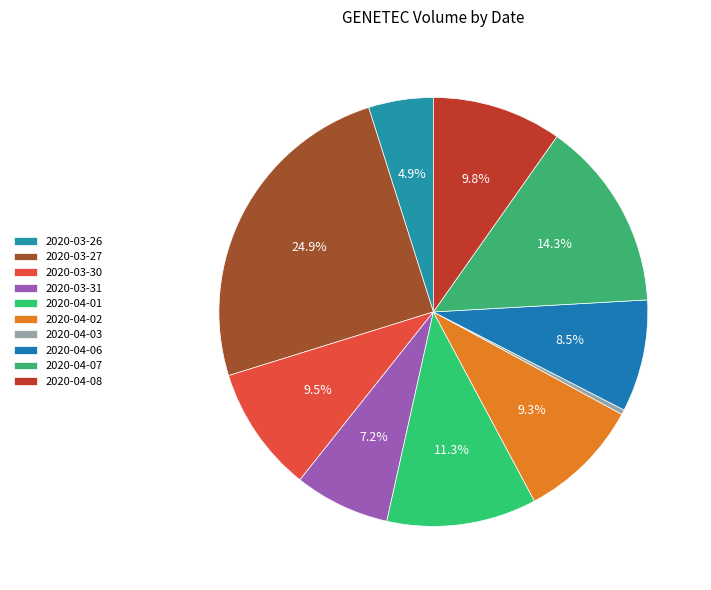

Which slice is the largest?

2020-03-27